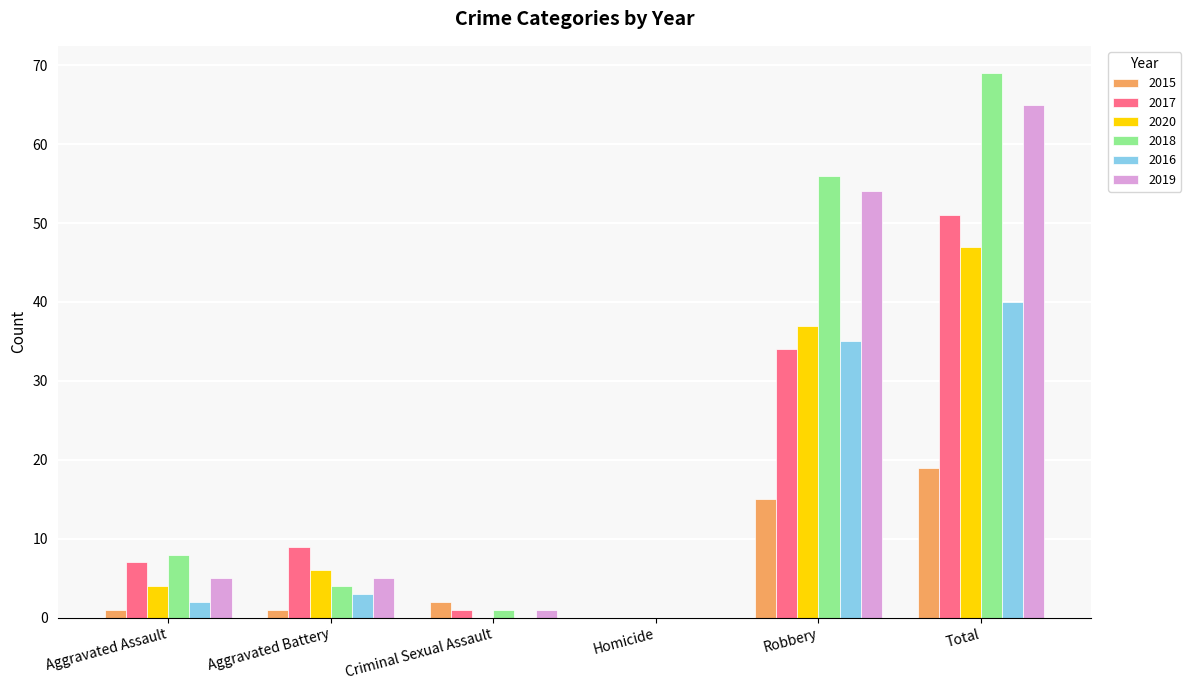

Reading left to right, what are all the values shown in this chart?

2015: Aggravated Assault=1	Aggravated Battery=1	Criminal Sexual Assault=2	Homicide=0	Robbery=15	Total=19
2017: Aggravated Assault=7	Aggravated Battery=9	Criminal Sexual Assault=1	Homicide=0	Robbery=34	Total=51
2020: Aggravated Assault=4	Aggravated Battery=6	Criminal Sexual Assault=0	Homicide=0	Robbery=37	Total=47
2018: Aggravated Assault=8	Aggravated Battery=4	Criminal Sexual Assault=1	Homicide=0	Robbery=56	Total=69
2016: Aggravated Assault=2	Aggravated Battery=3	Criminal Sexual Assault=0	Homicide=0	Robbery=35	Total=40
2019: Aggravated Assault=5	Aggravated Battery=5	Criminal Sexual Assault=1	Homicide=0	Robbery=54	Total=65